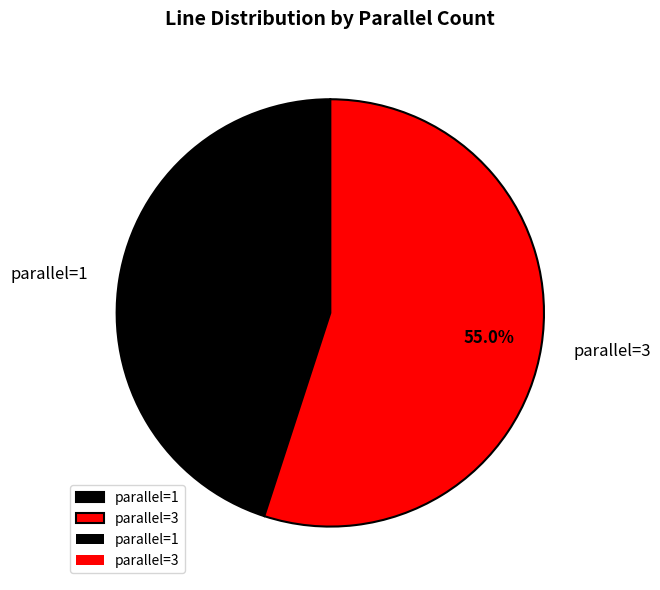

Which has a higher value, parallel=1 or parallel=3?

parallel=3